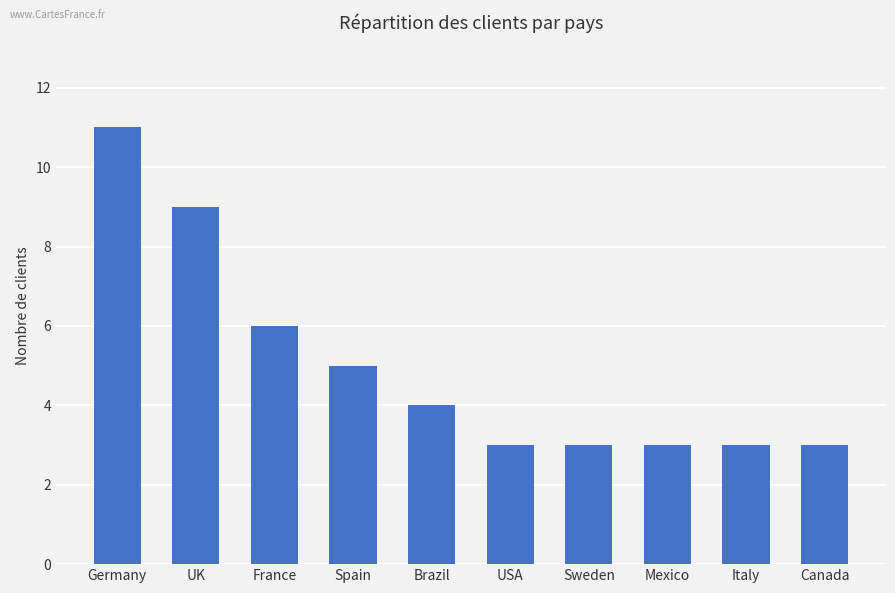

The chart shows a value of 5 at Spain. True or false?

True